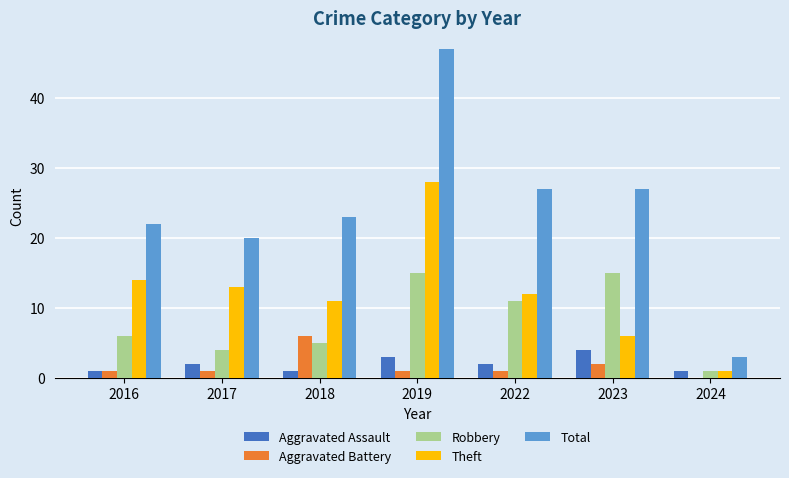

Between 2016 and 2023, which series saw the biggest shift?

Robbery